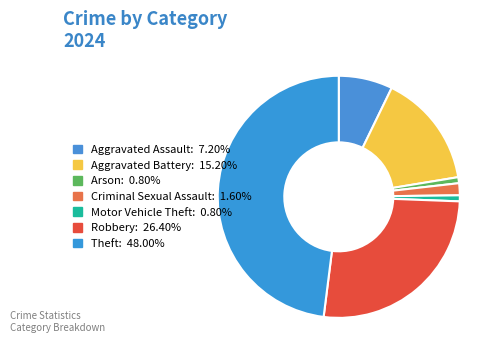

How many segments does this pie chart have?

7